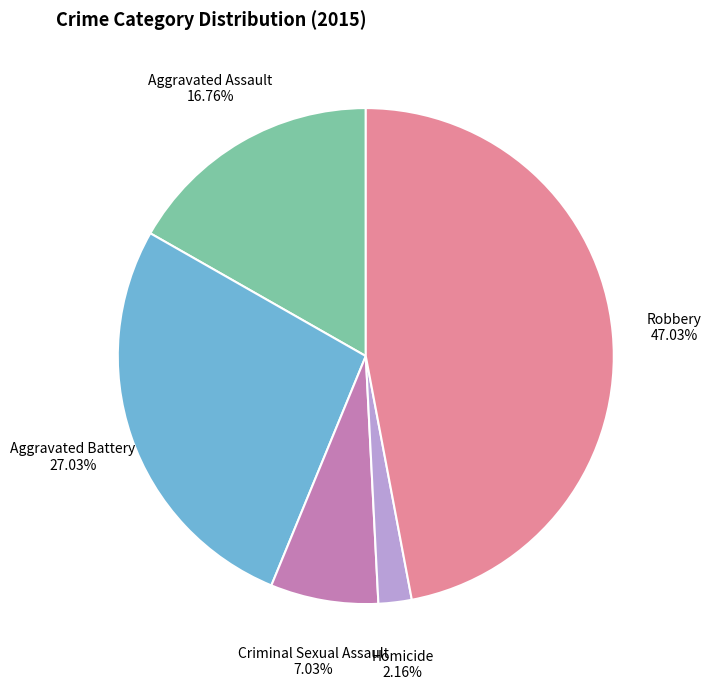

To the nearest percent, what is the difference between the Criminal Sexual Assault and Robbery slice percentages?

40%